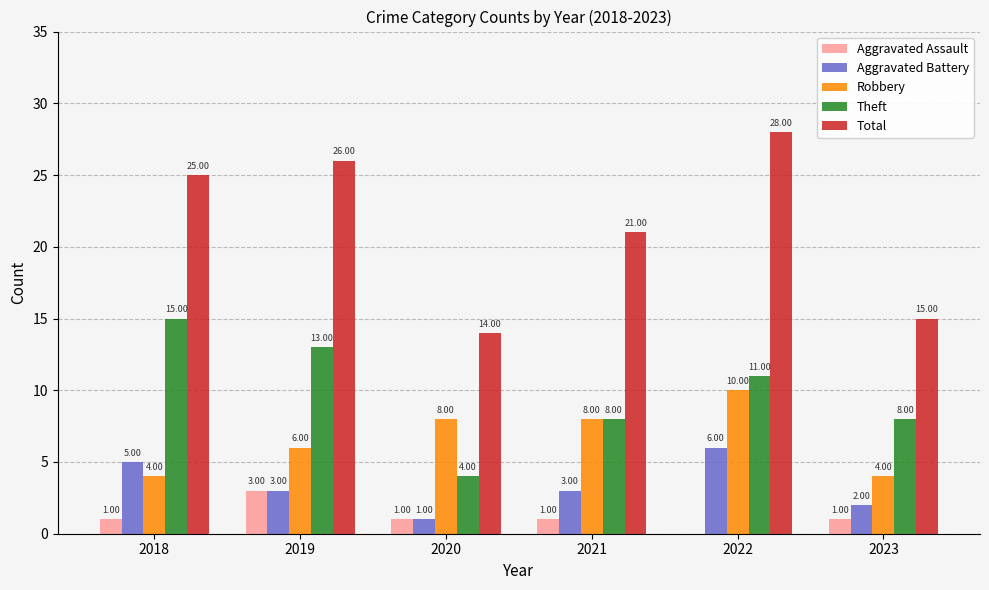

Are the bars grouped side by side (vs. stacked)?

Yes